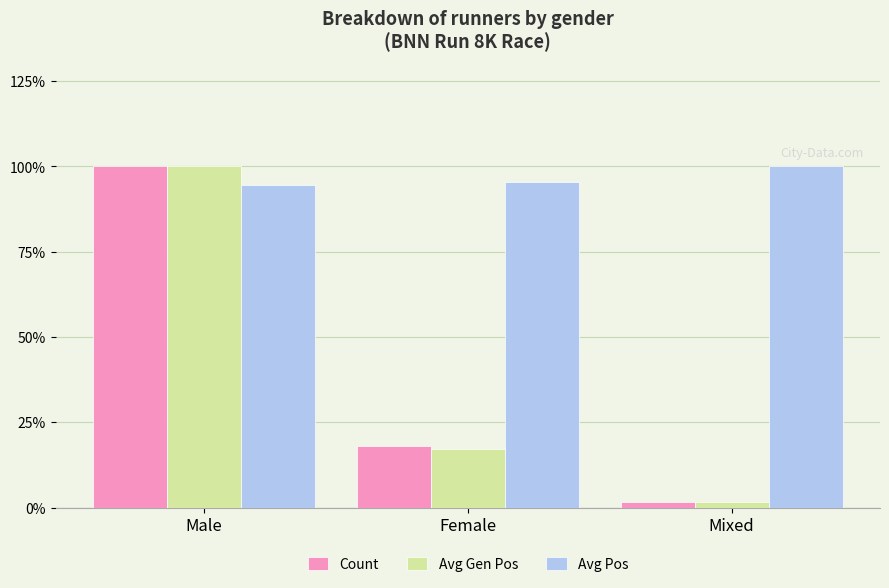

Count the Avg Pos values in the range 94 to 100.

3